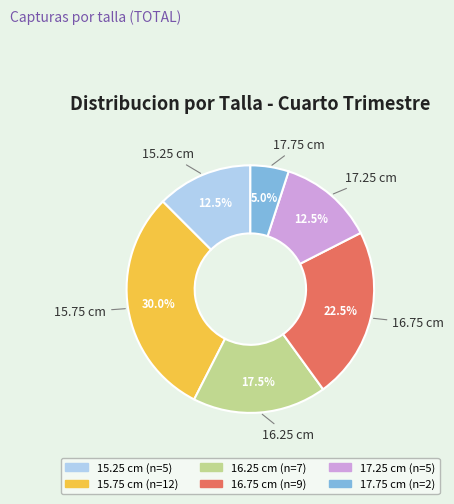

Between 15.75 and 16.75, which is larger?

15.75